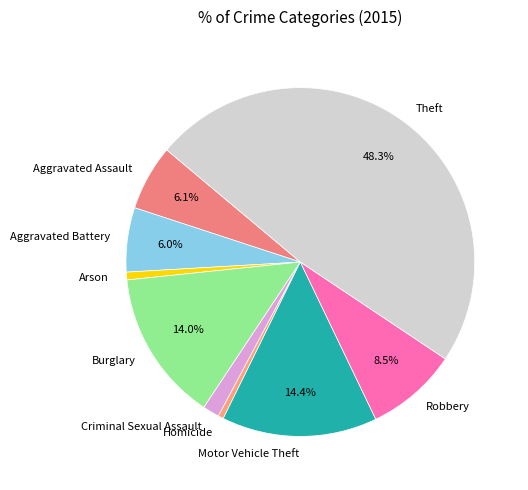

Does any single category account for the majority?

No